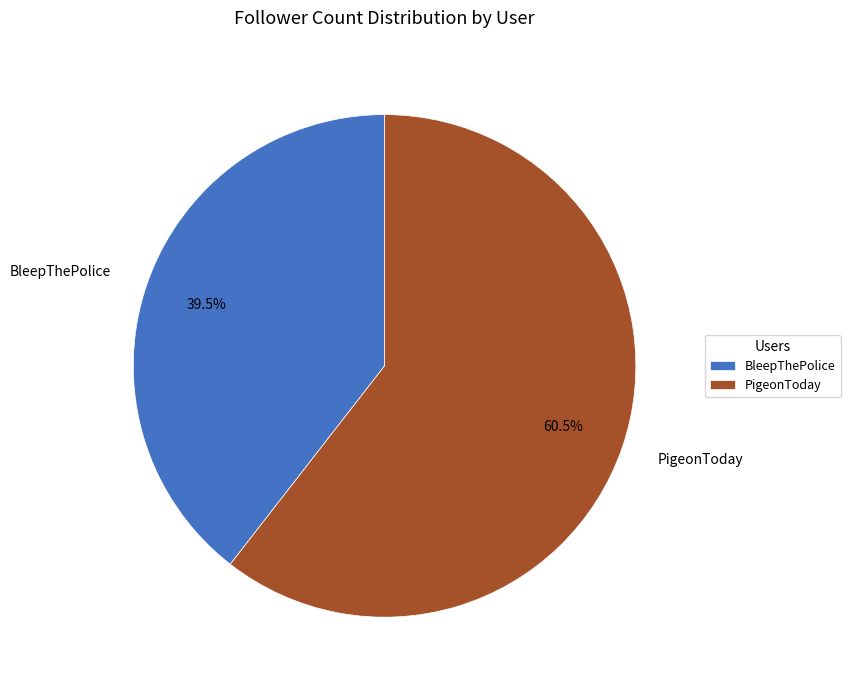

The PigeonToday slice represents 66% of the pie. True or false?

False